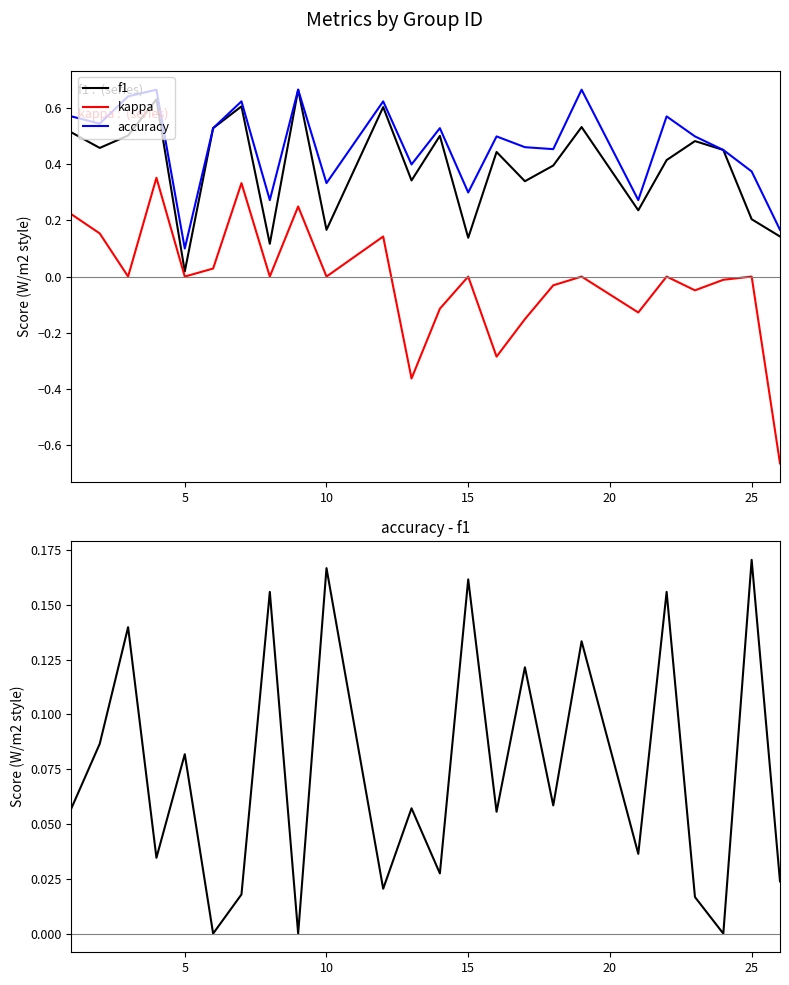

The value of kappa at 15 is 0.0. True or false?

True